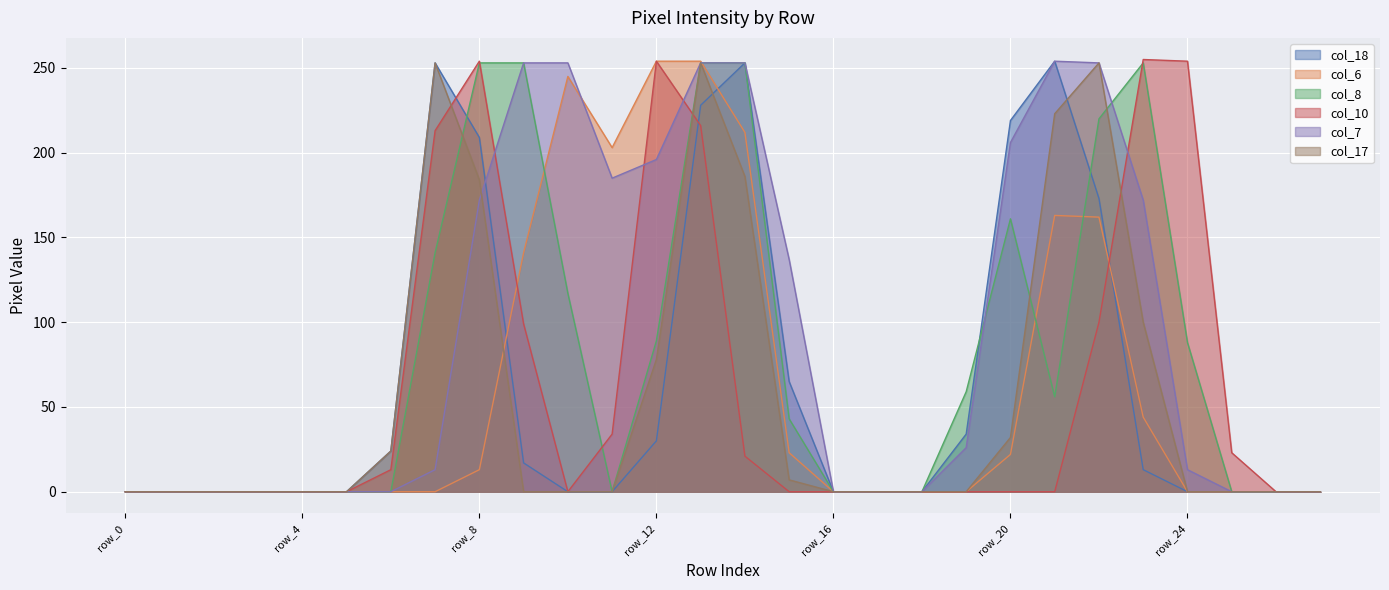

What are all the series names shown in the legend?

col_18, col_6, col_8, col_10, col_7, col_17